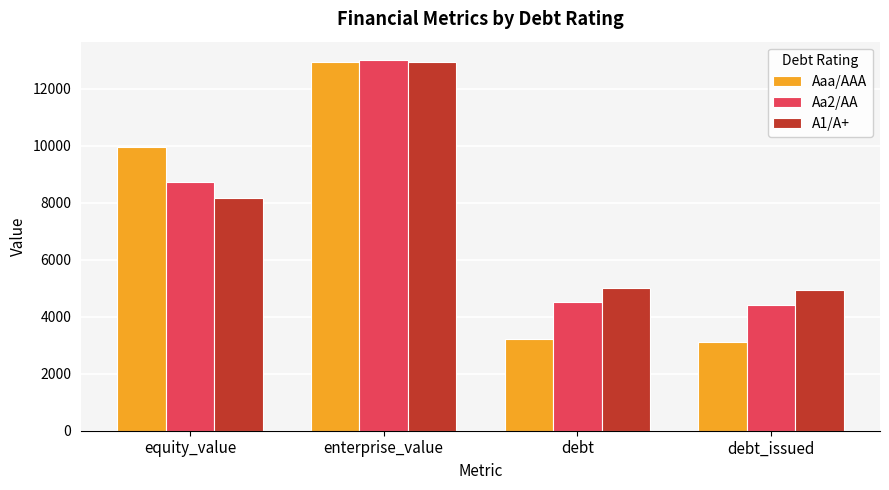

Are the bars horizontal?

No